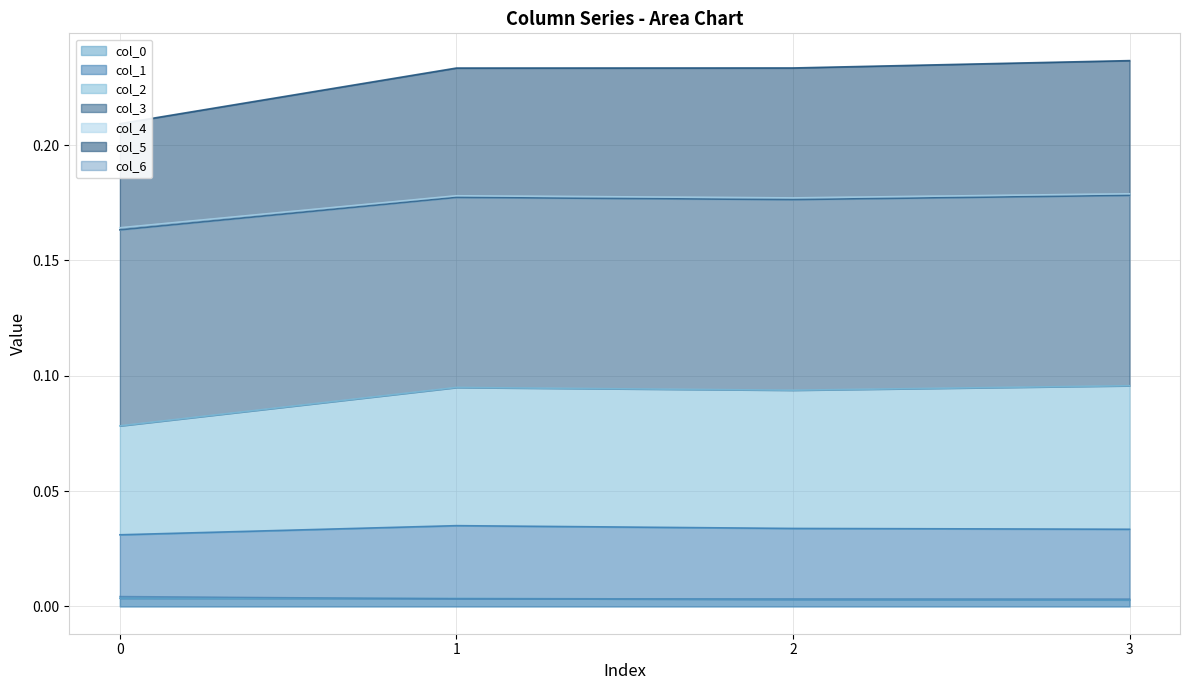

True or false: col_1 and col_4 intersect in this chart.

False